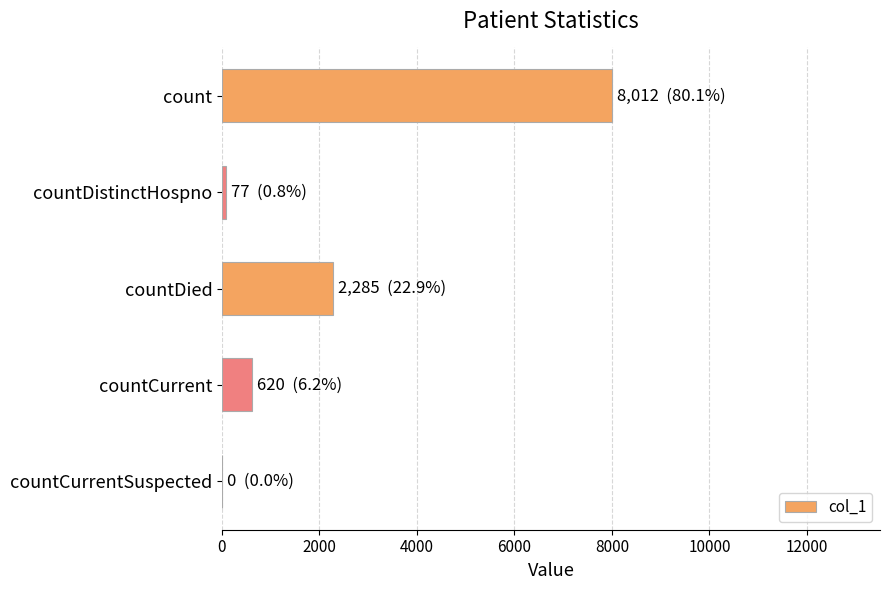

What is the change in value from count to countCurrentSuspected?

-8012